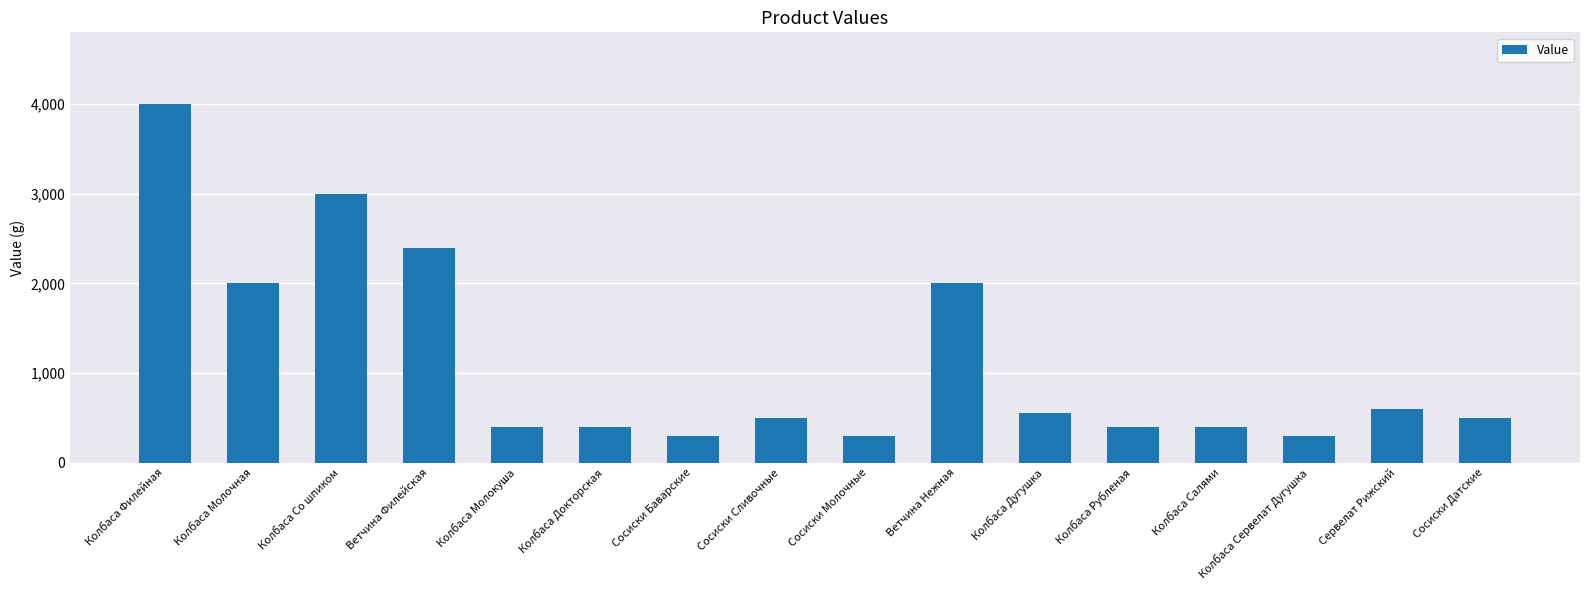

Which category has the highest value across all series?

Колбаса Филейная